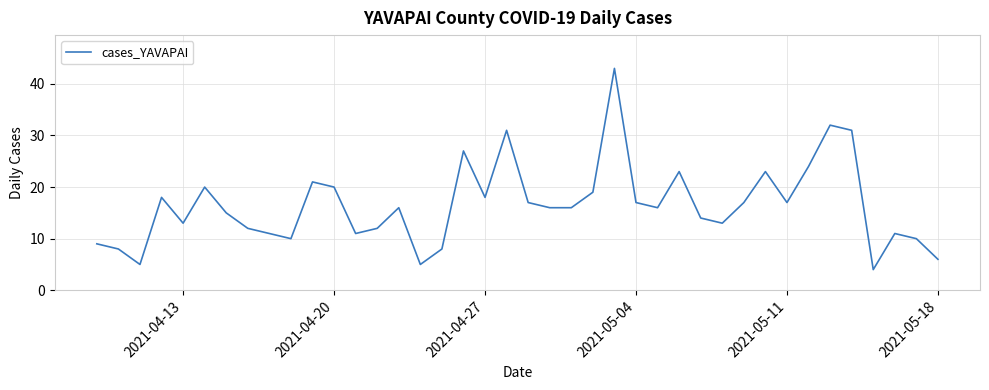

What is the difference between the maximum and minimum values?

39